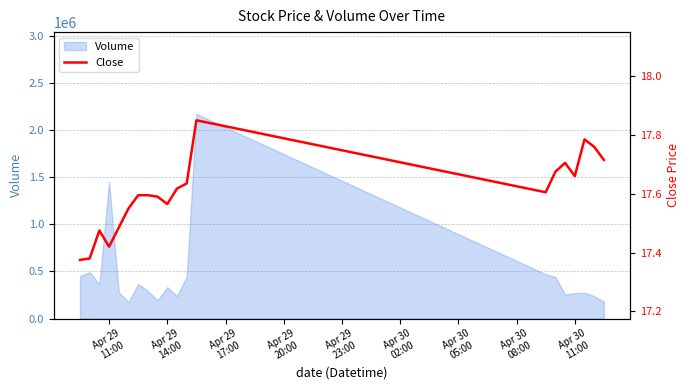

What is the maximum value for Volume?

2169870